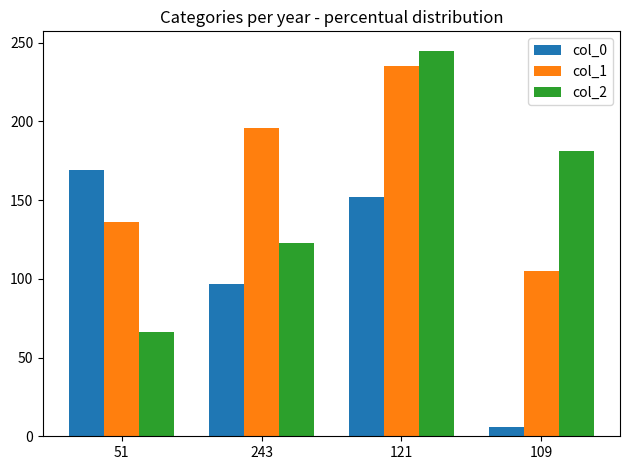

The value of col_0 at 51 is 114. True or false?

False